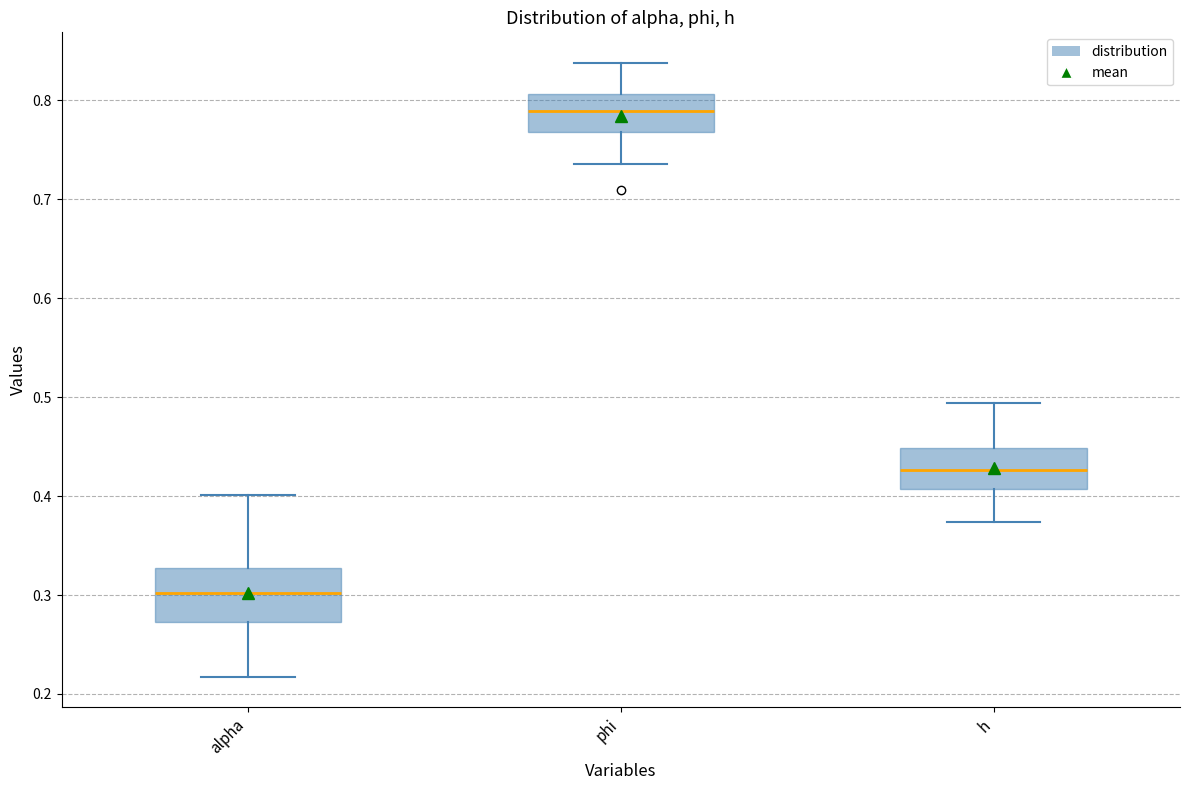

Where does the upper whisker of the box for phi end on the y-axis? The values are not printed on the chart, so give them approximately, as read against the axis.

0.84